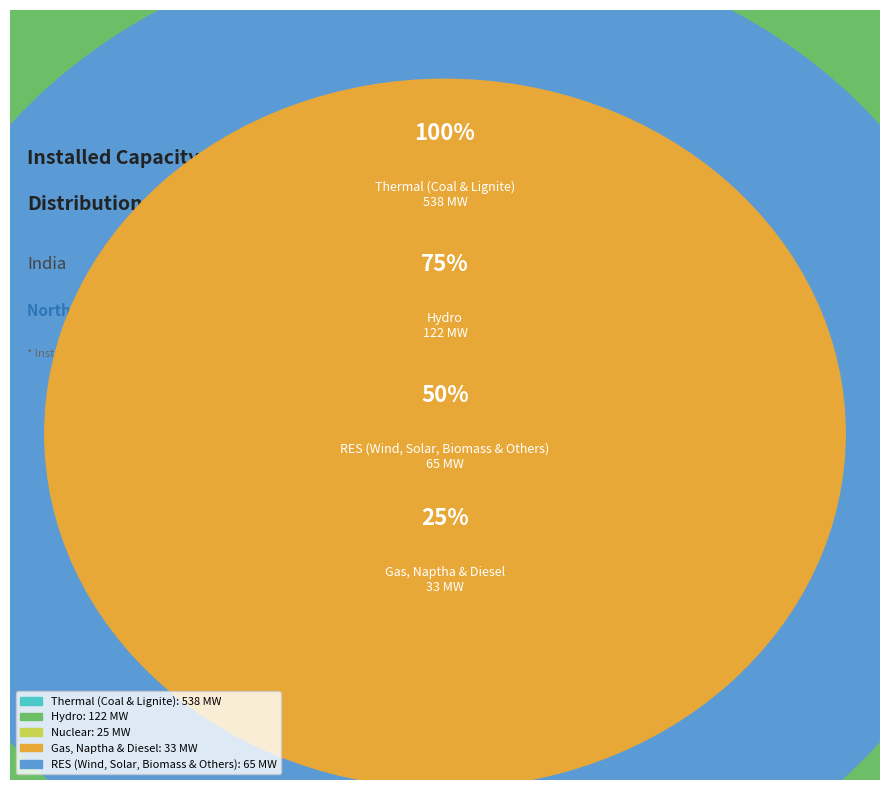

Which slice represents more than half of the pie?

Thermal (Coal & Lignite)